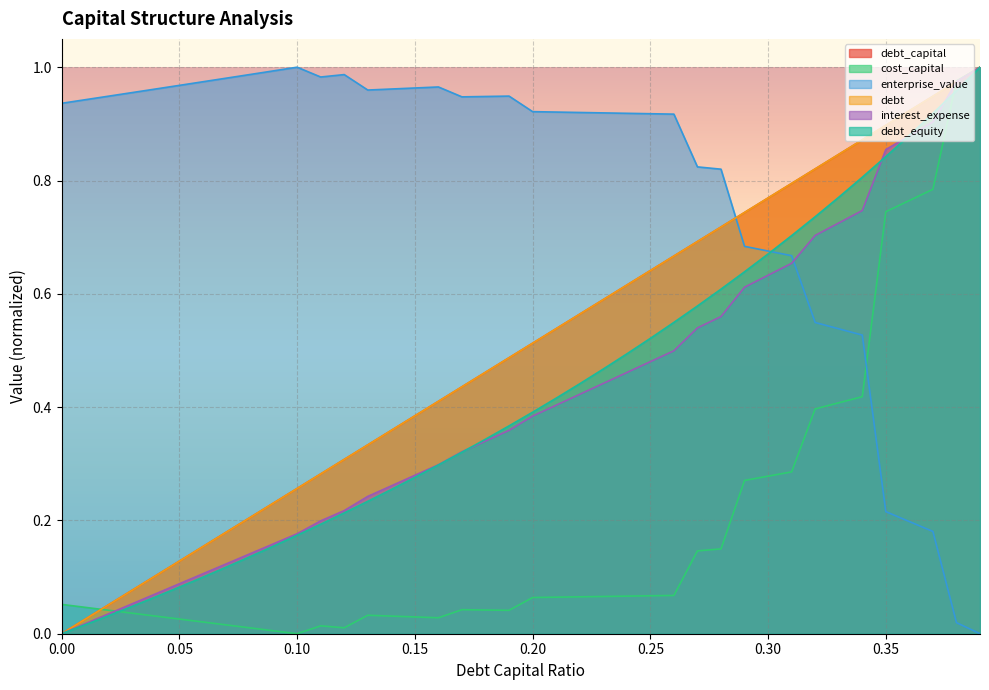

How many lines are shown in the chart?

6